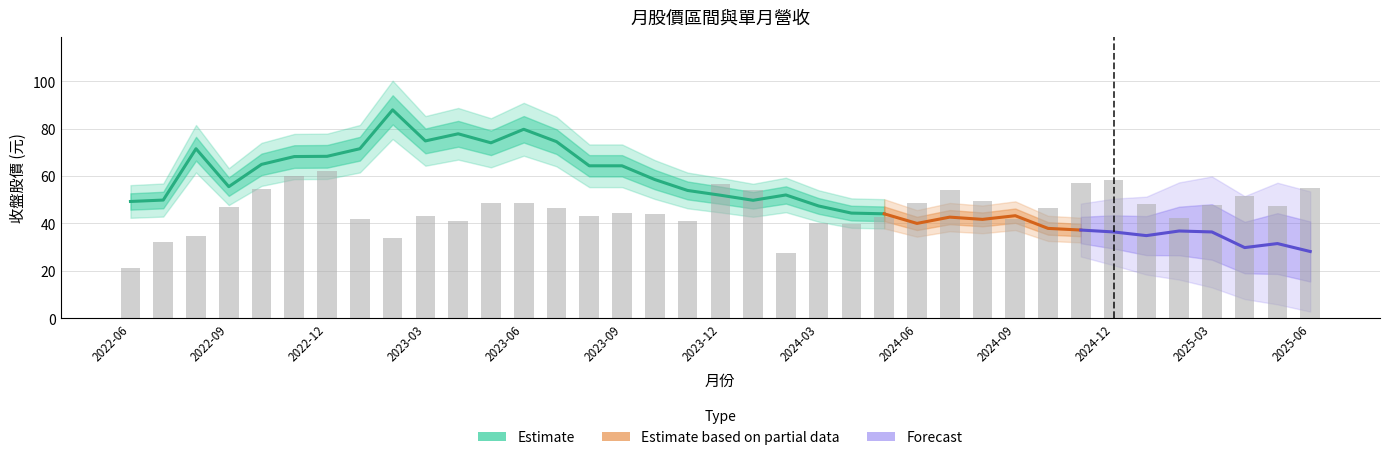

What is the change in value from 2022-09 to 2025-06?

+8.0